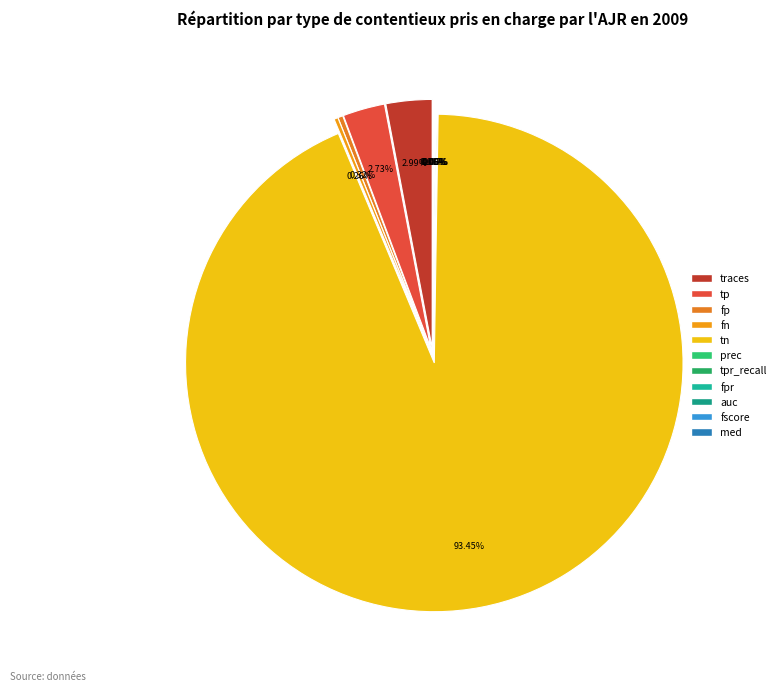

Which category has the biggest portion of the pie?

tn